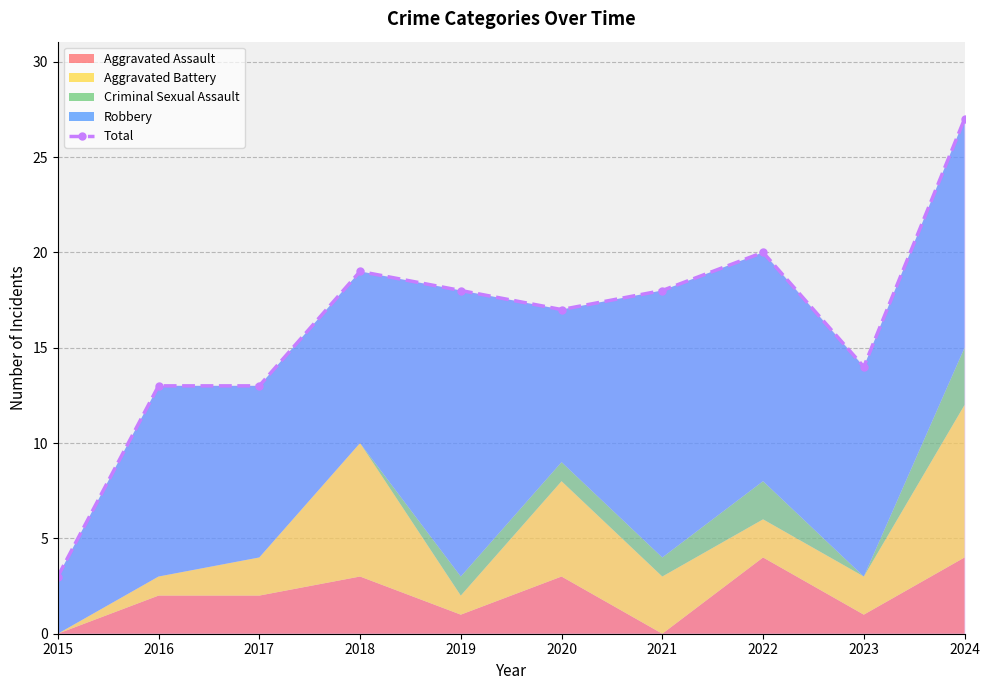

List the labels in order of value, smallest first.

2015, 2016, 2017, 2023, 2020, 2019, 2021, 2018, 2022, 2024